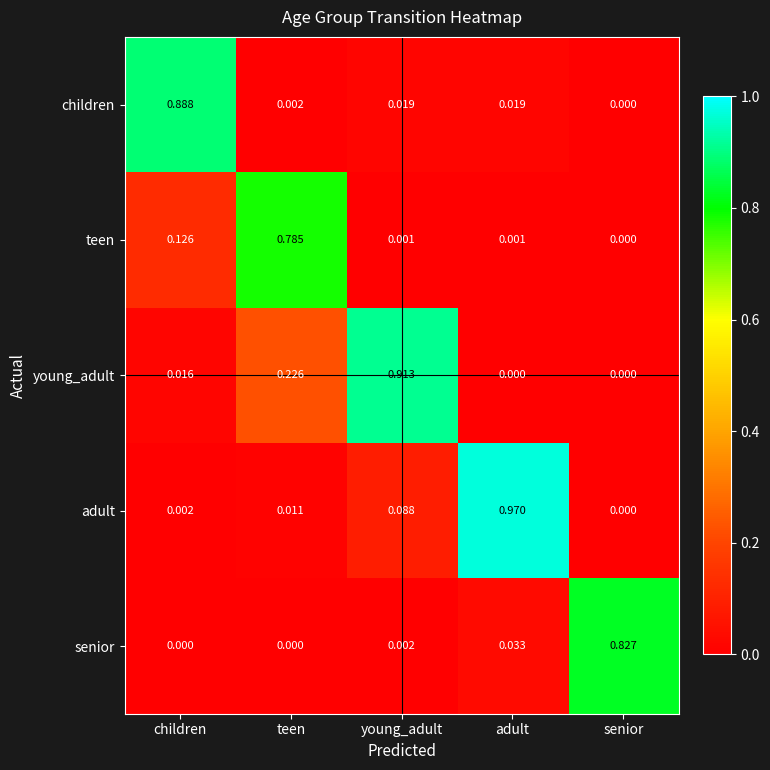

Where is teen nearest to the value 0?

senior